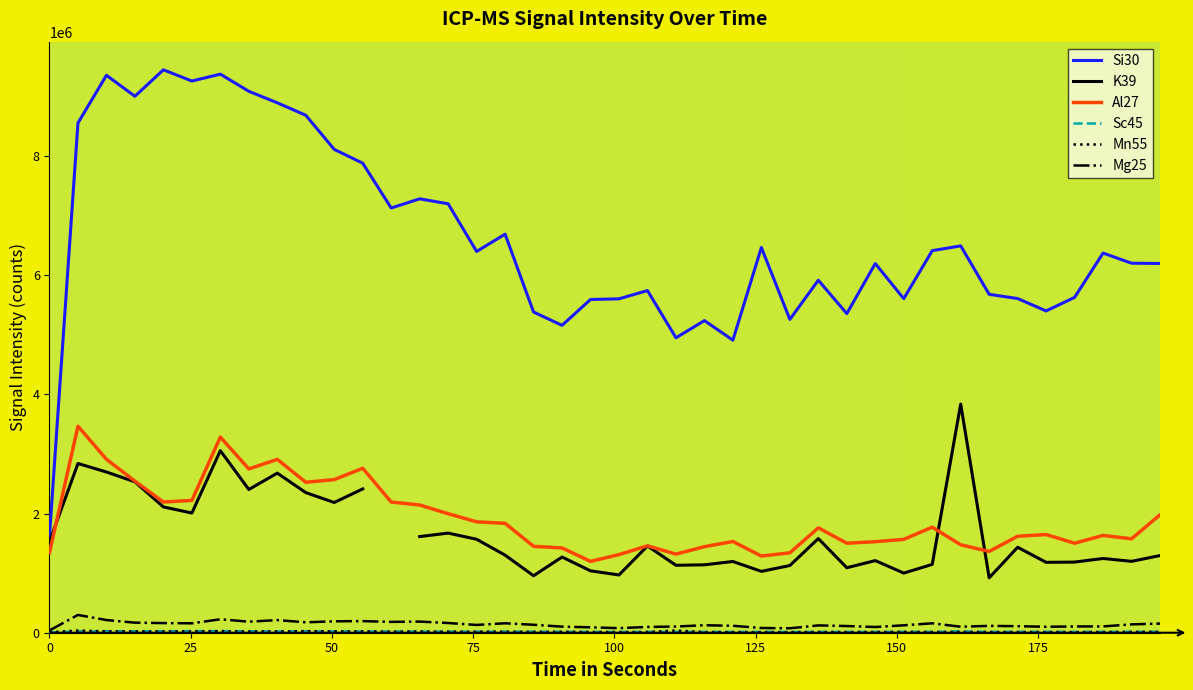

What is the highest value of the Si30 series?

9451257.3